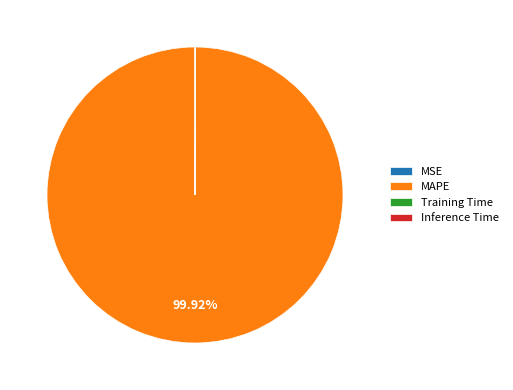

Does MAPE represent more than half of the total?

Yes